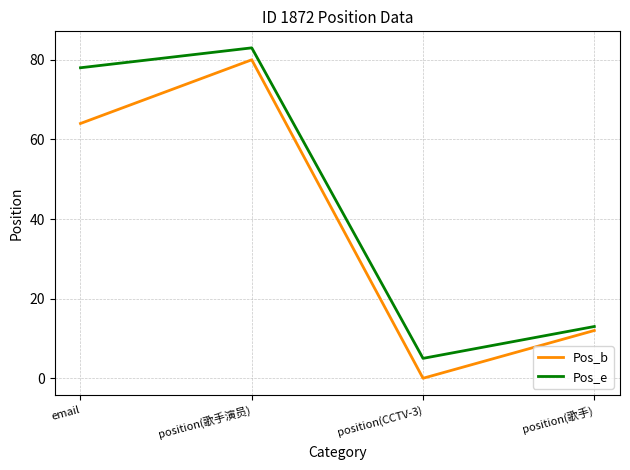

How many values in the Pos_e series are below 78?

2